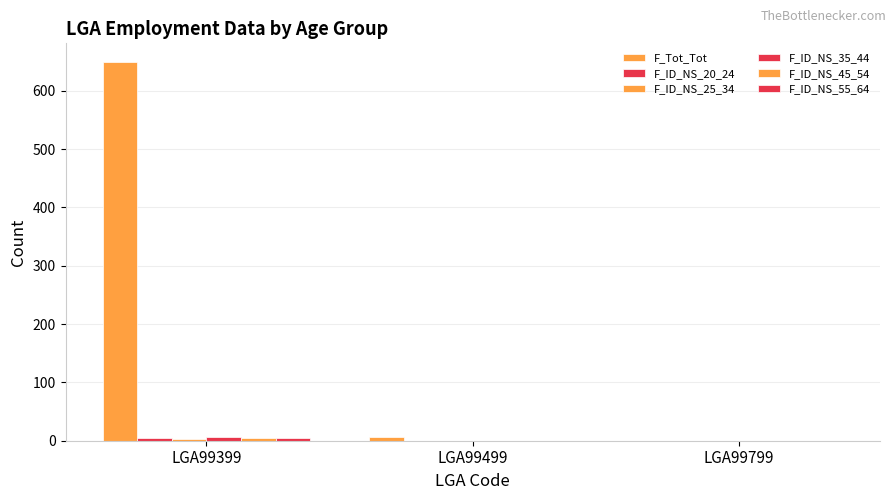

The F_ID_NS_35_44 series shows 3 at LGA99399. True or false?

False